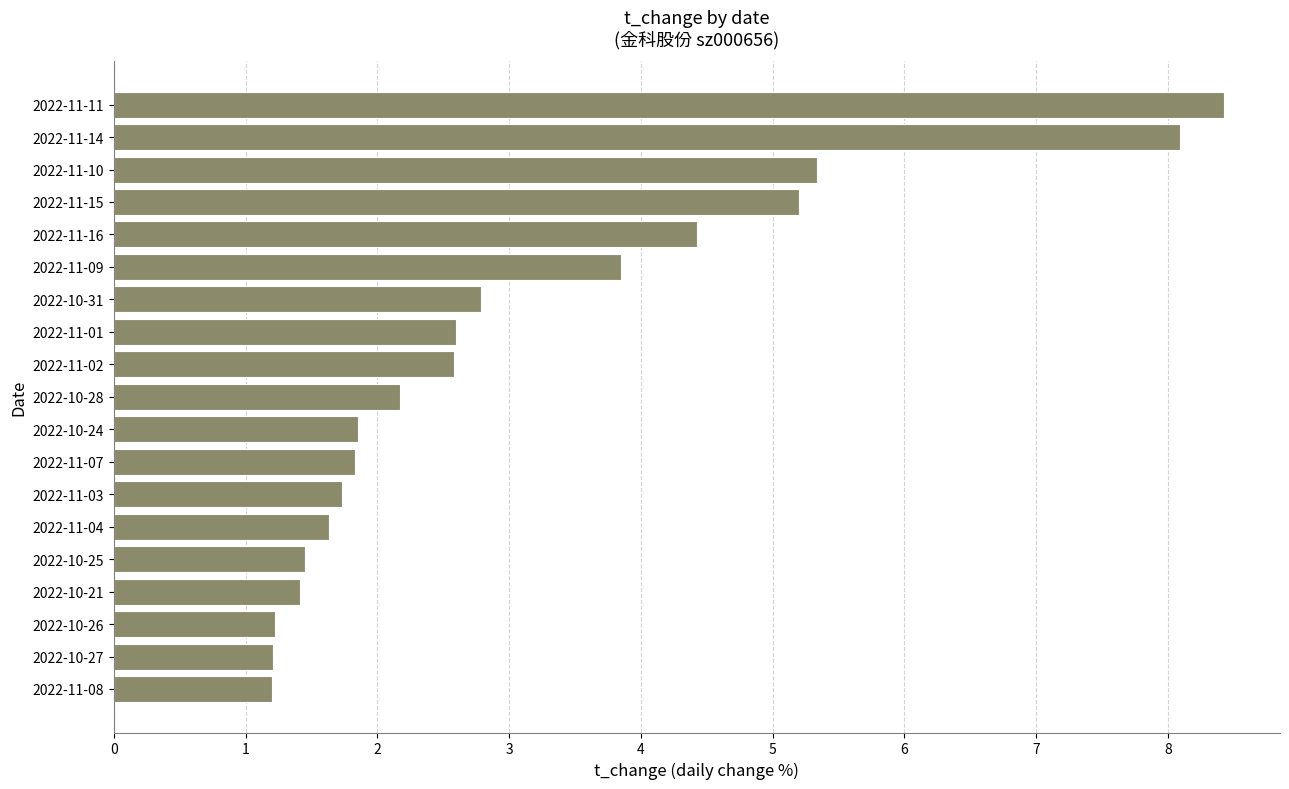

How many categories are shown in the chart?

19